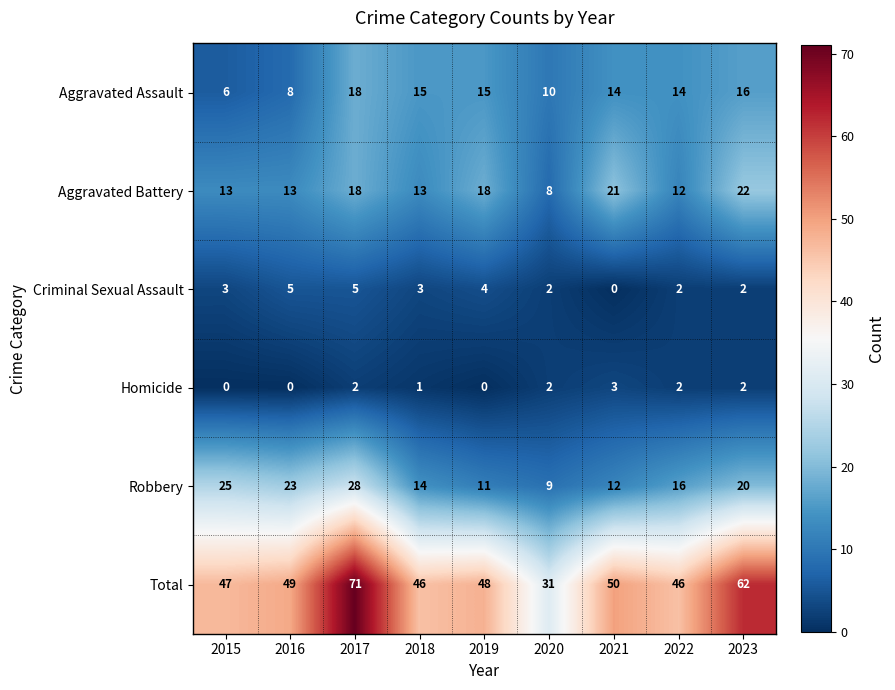

What is the highest value of the Aggravated Battery series?

22